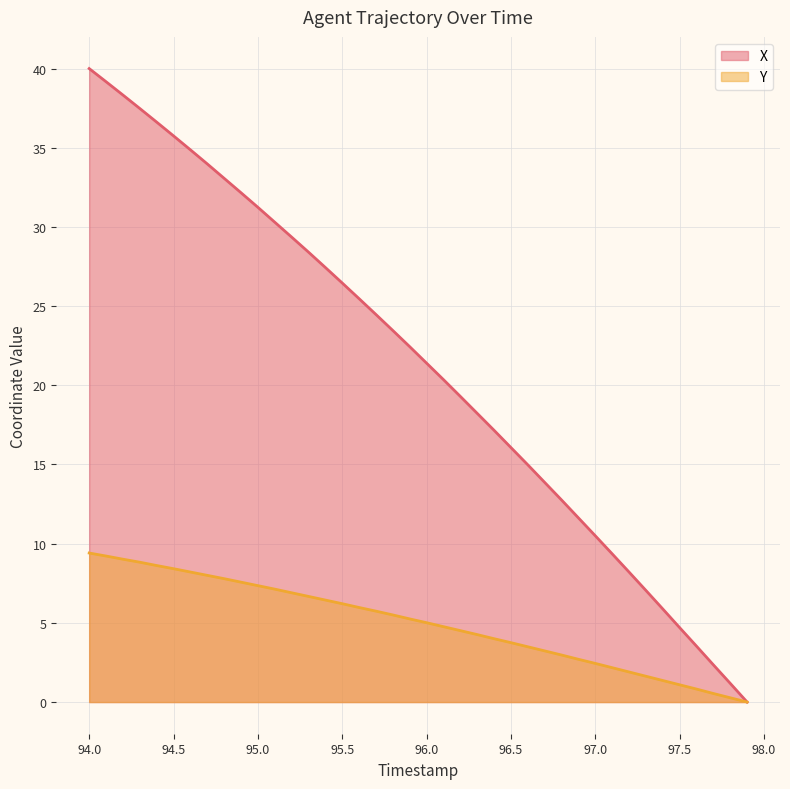

What is the greatest value displayed?

40.0